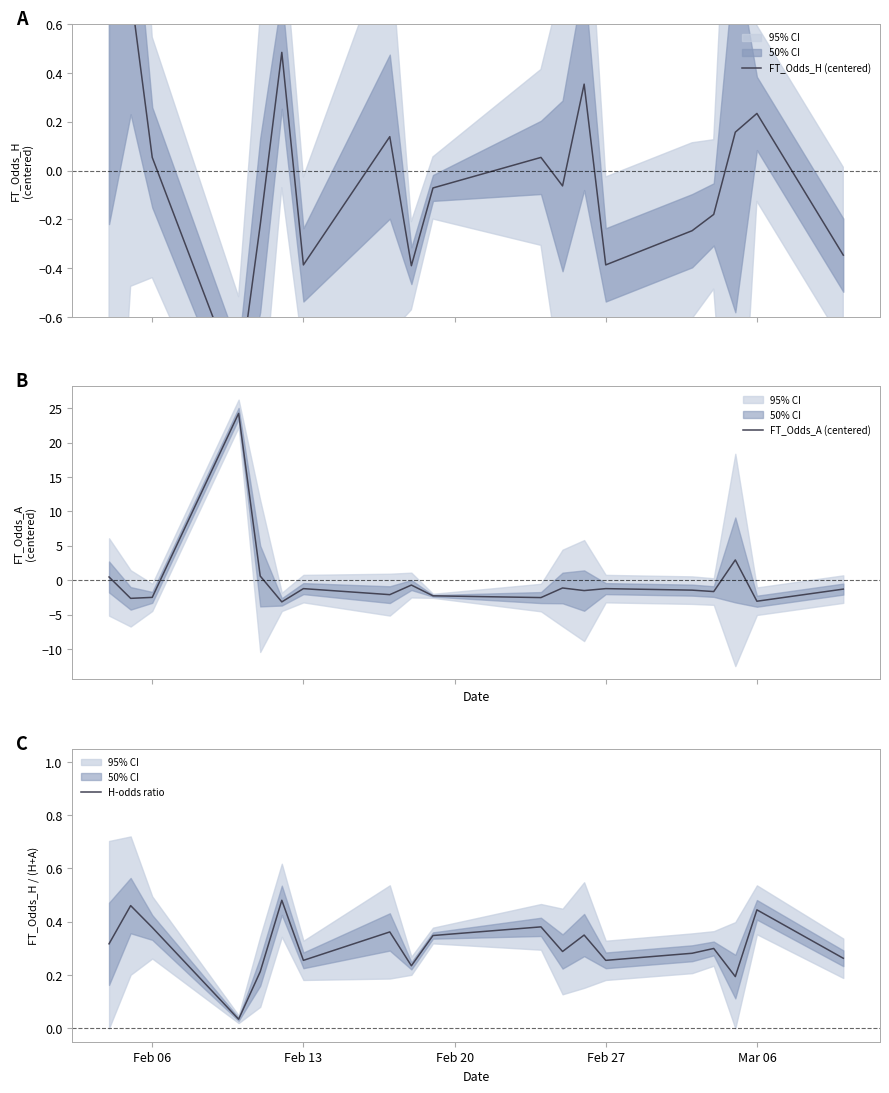

What is the maximum value shown in the chart?

24.2